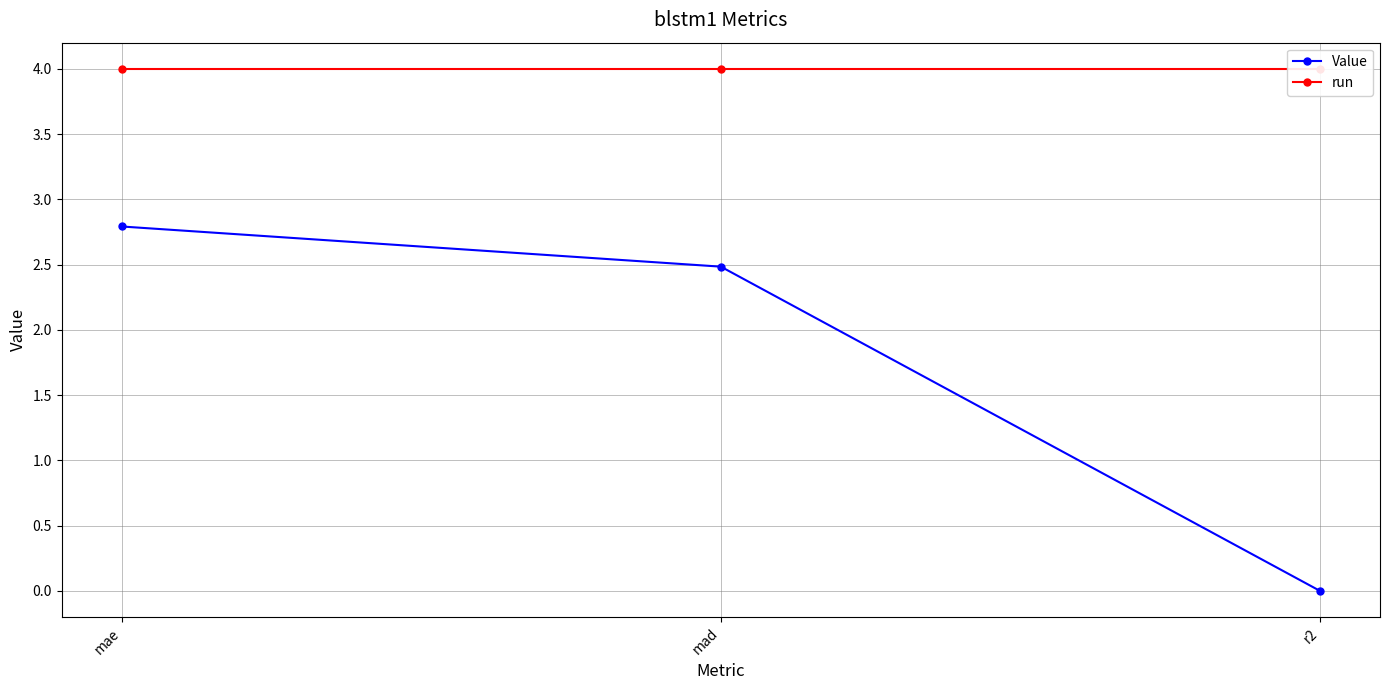

Reading left to right, transcribe all the data shown in this chart.

Value: 2.8	2.5	-0.0
run: 4.0	4.0	4.0